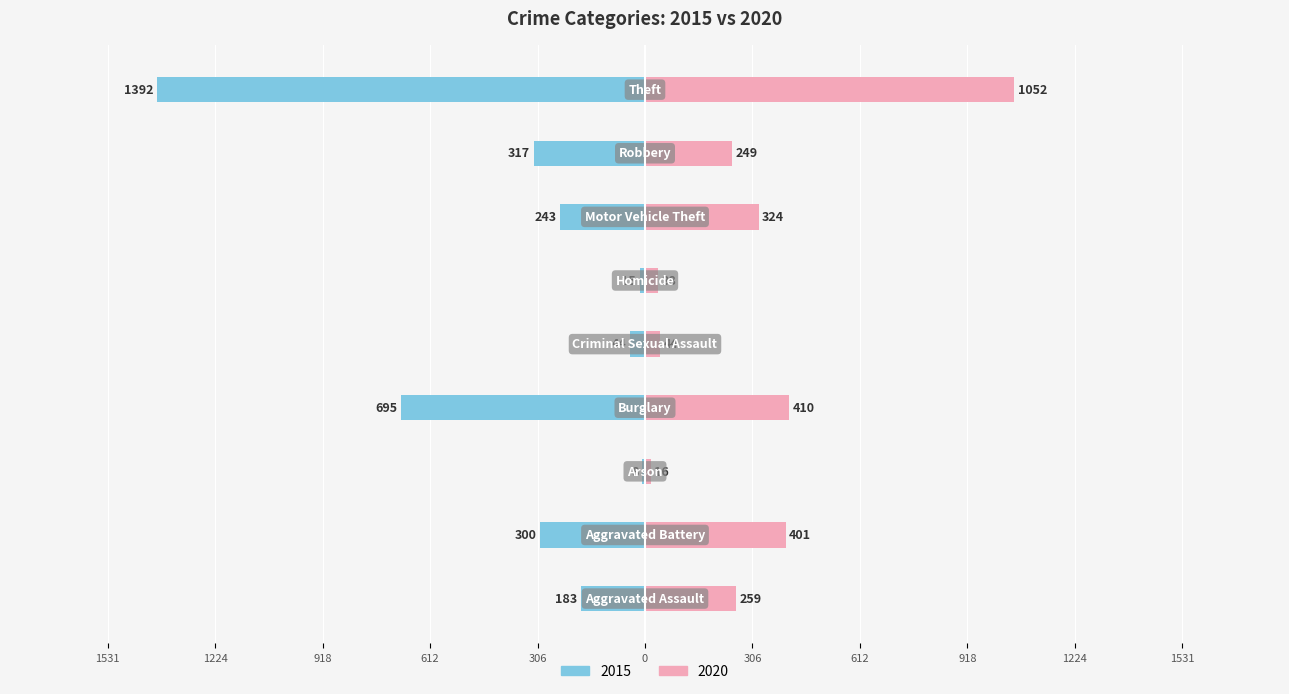

How many data points in 2015 are less than -243?

4